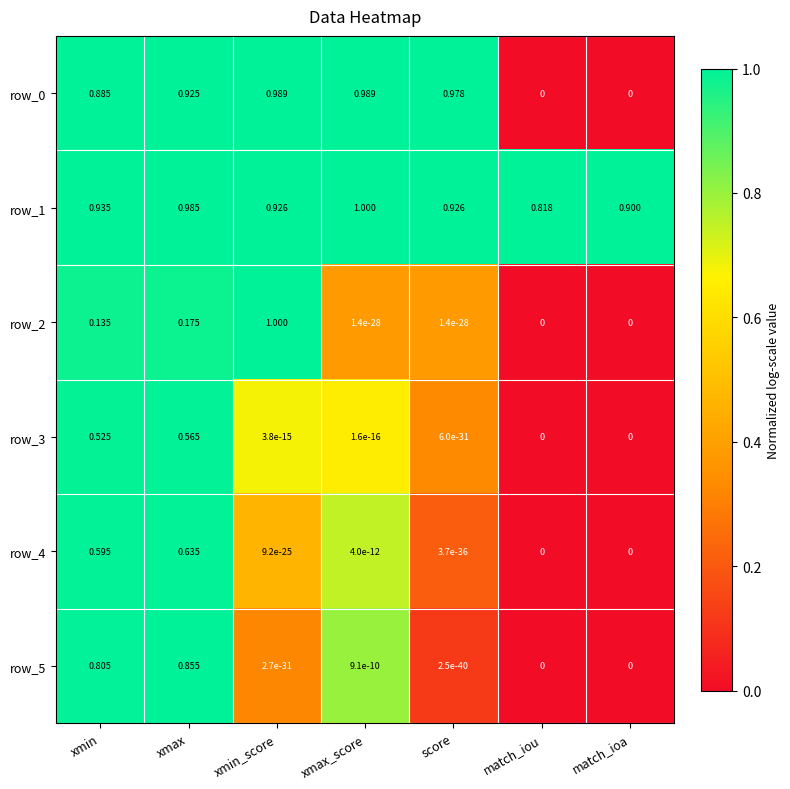

What is the sum of the row_2 values at xmin and xmax?

2.0